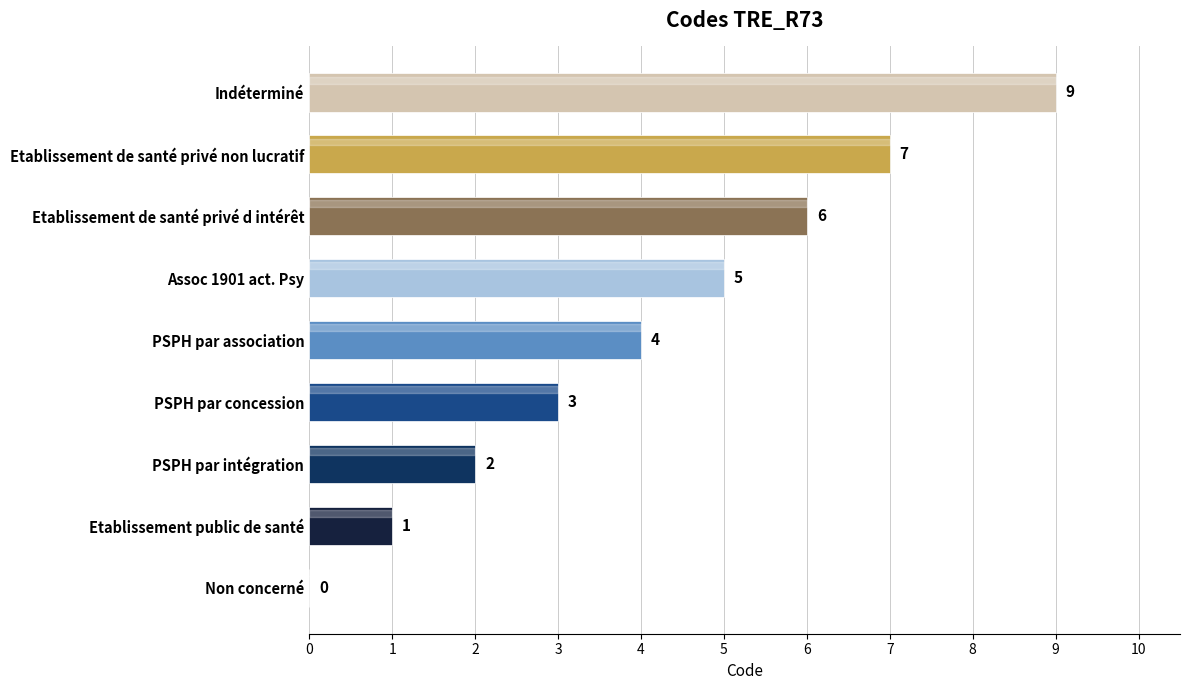

What is the maximum value shown in the chart?

9